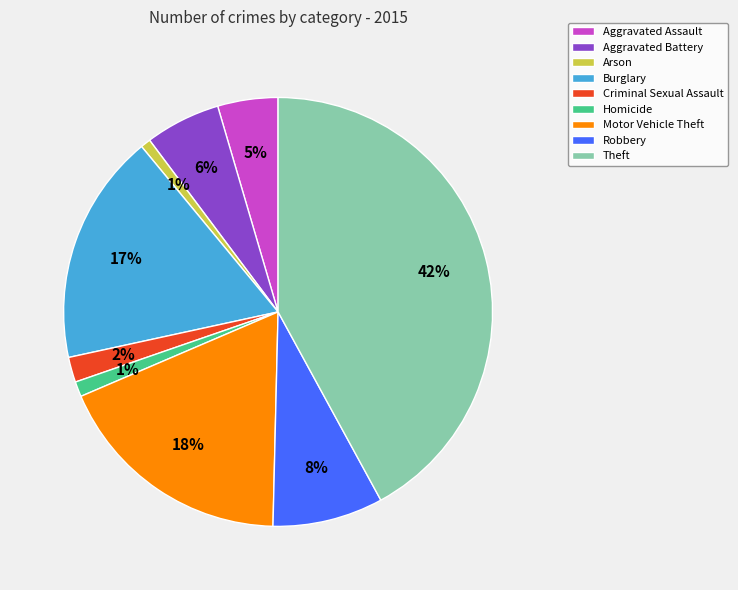

Does any single category account for the majority?

No